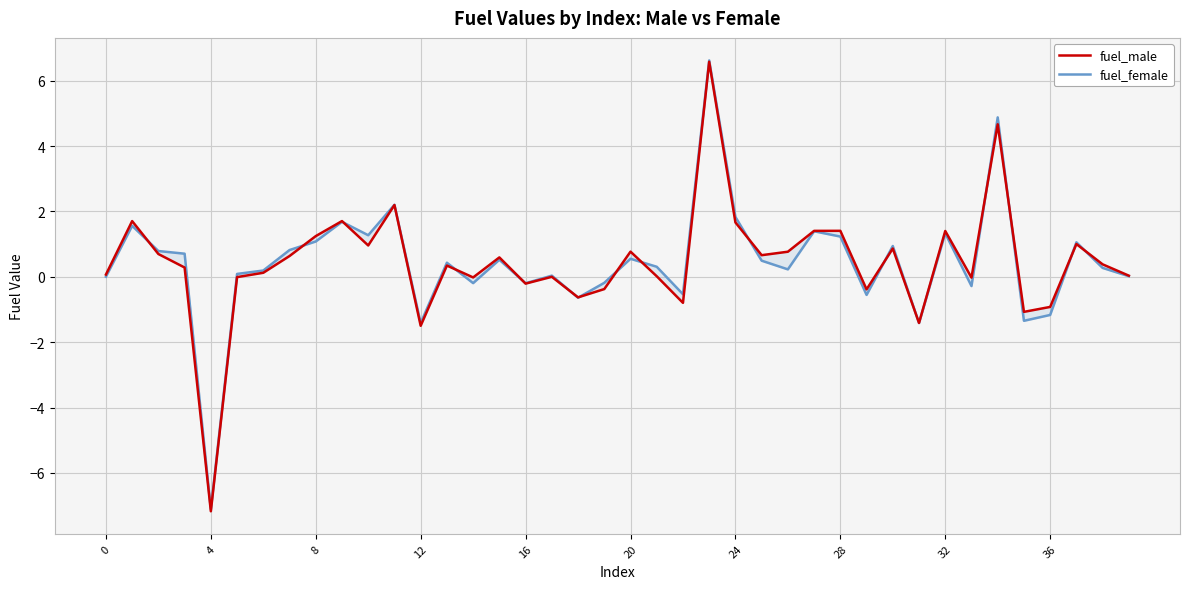

List the series in order of their peak value, lowest first.

fuel_male, fuel_female